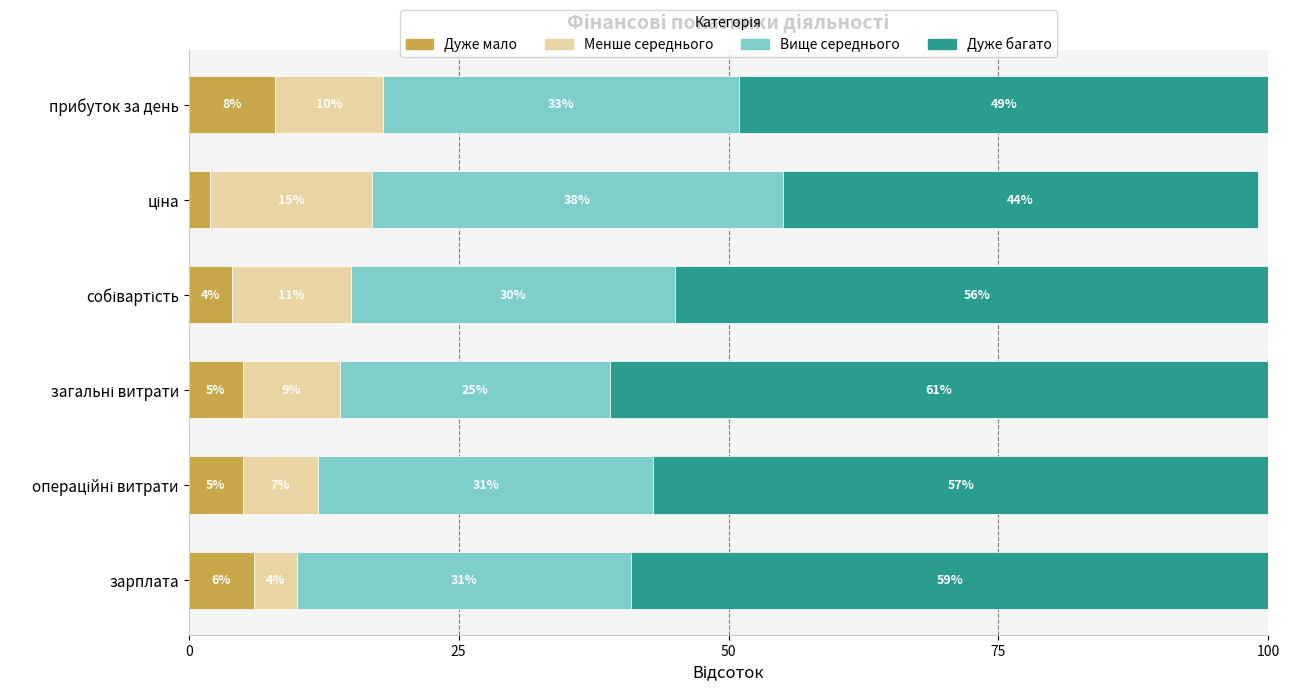

The Дуже мало series shows 8 at прибуток за день. True or false?

True